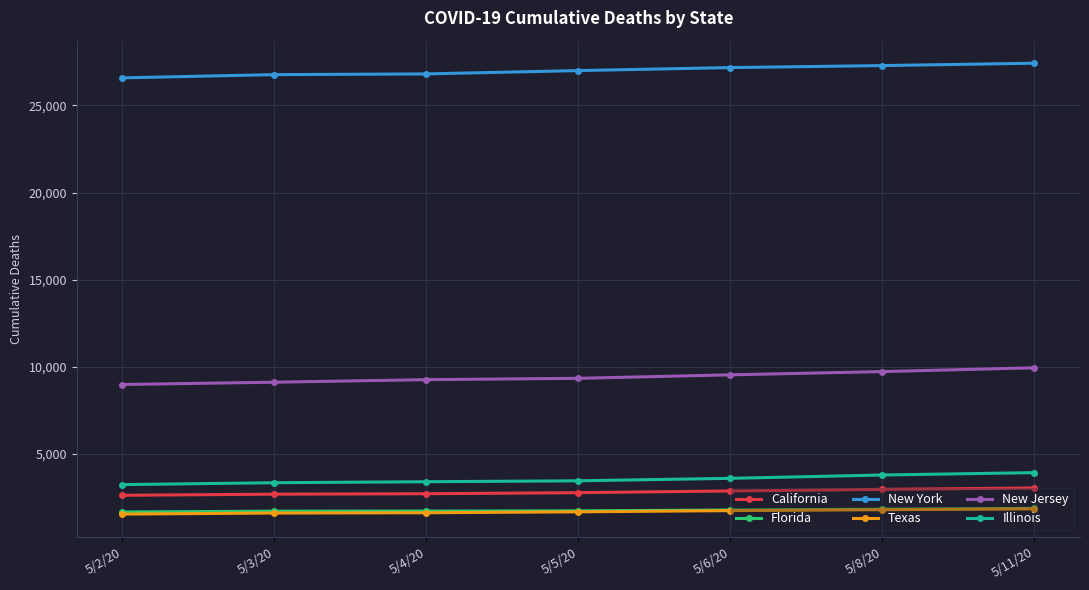

Is it true that New Jersey equals 6109 at 5/8/20?

False